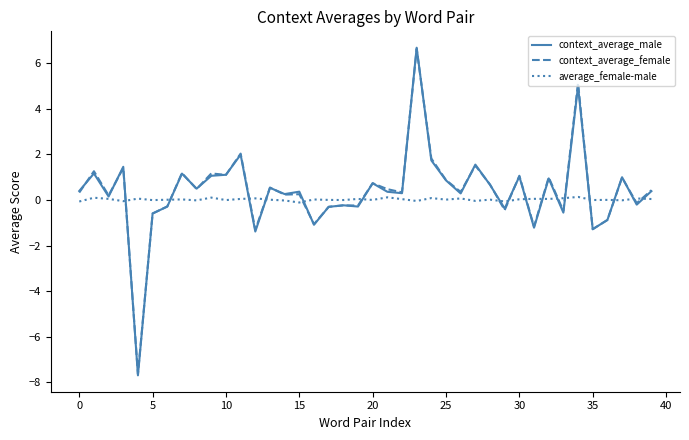

Which series has the largest range (max minus min)?

context_average_male